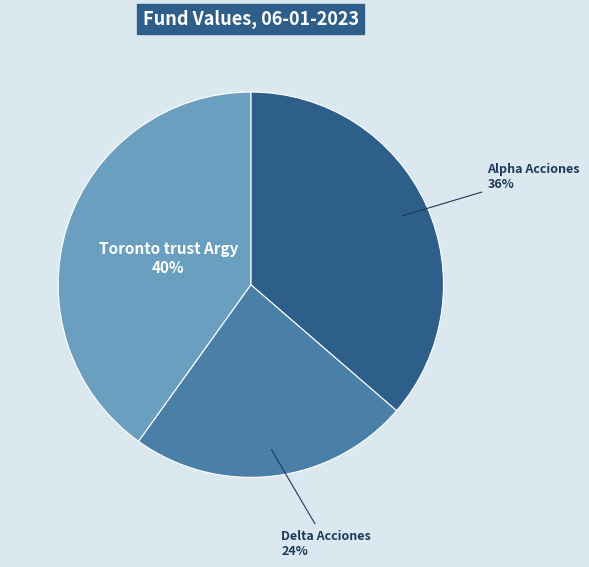

Which has a higher value, Delta Acciones or Toronto trust Argy?

Toronto trust Argy